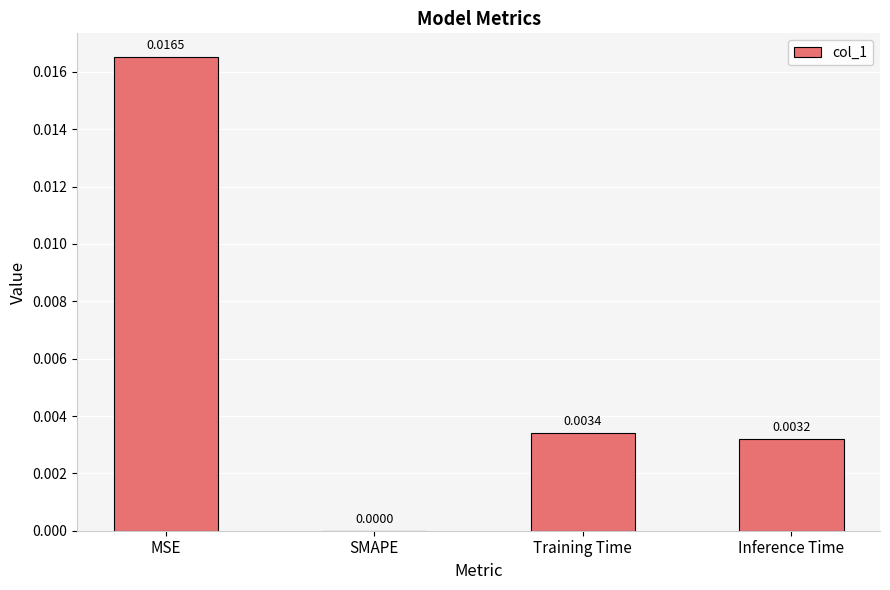

At which label is the value closest to 0?

SMAPE